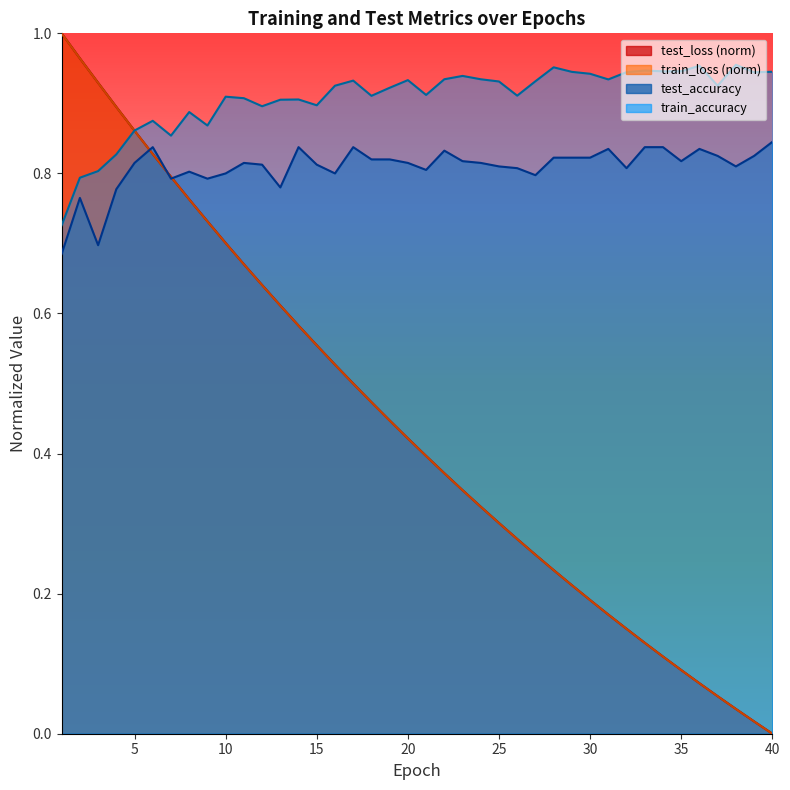

How many lines are shown in the chart?

4